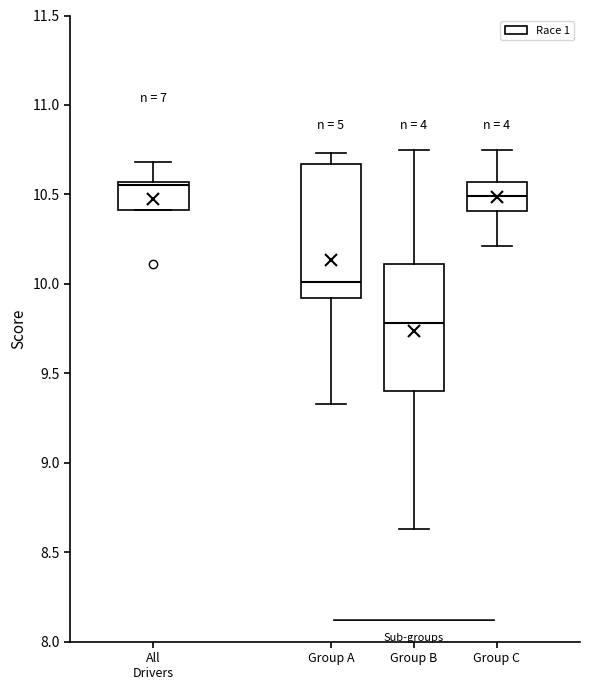

Where is the upper edge of the box for Group B on the y-axis? The values are not printed on the chart, so give them approximately, as read against the axis.

10.10